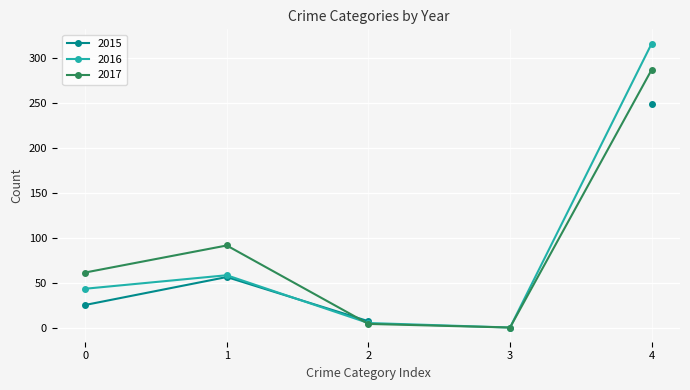

What is the value of the 2017 point at the 2nd from the left?

92